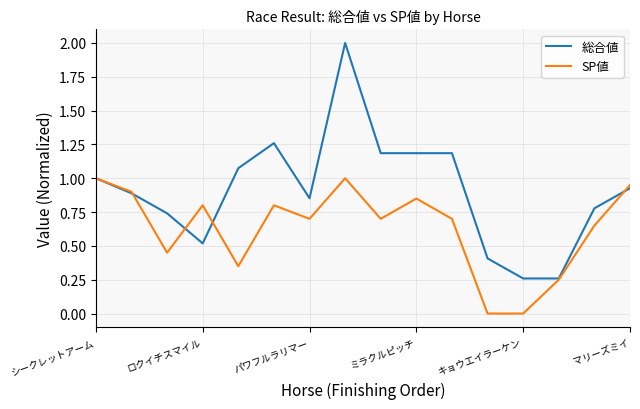

What is the maximum value for SP値?

1.0